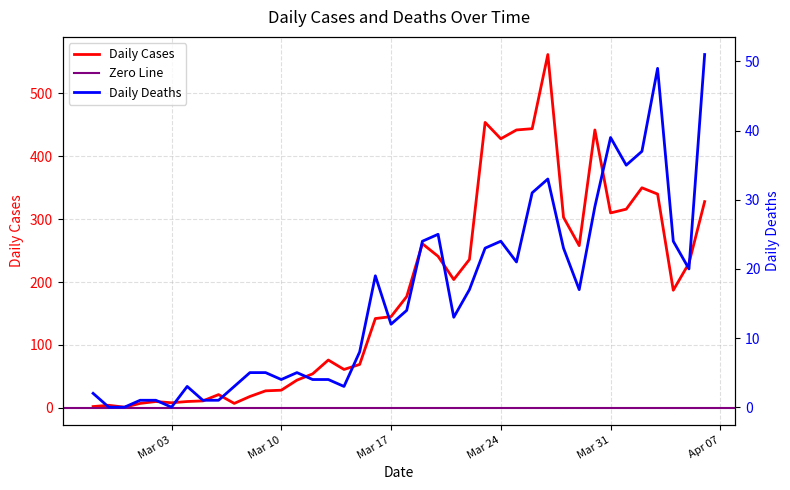

Which category has the highest value in the Daily Deaths series?

2020-04-06